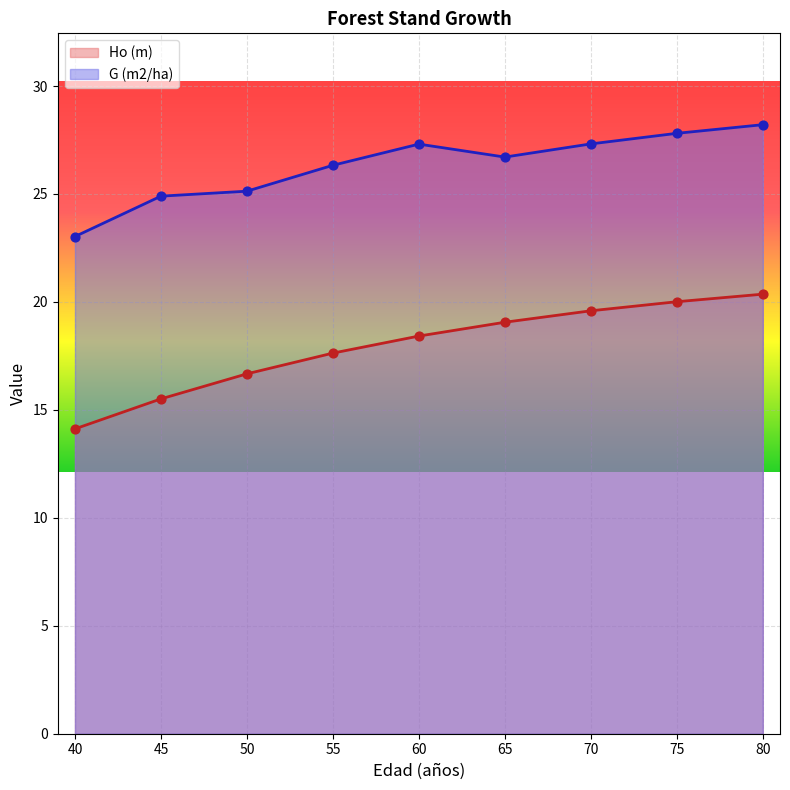

At which category is the sum across all series the highest?

80